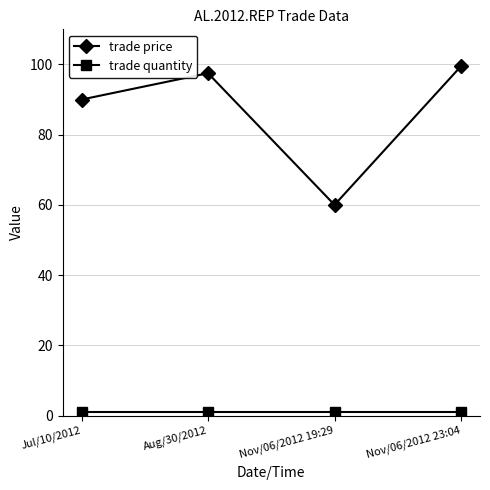

Which series changed the most between Jul/10/2012 and Nov/06/2012 23:04?

trade price